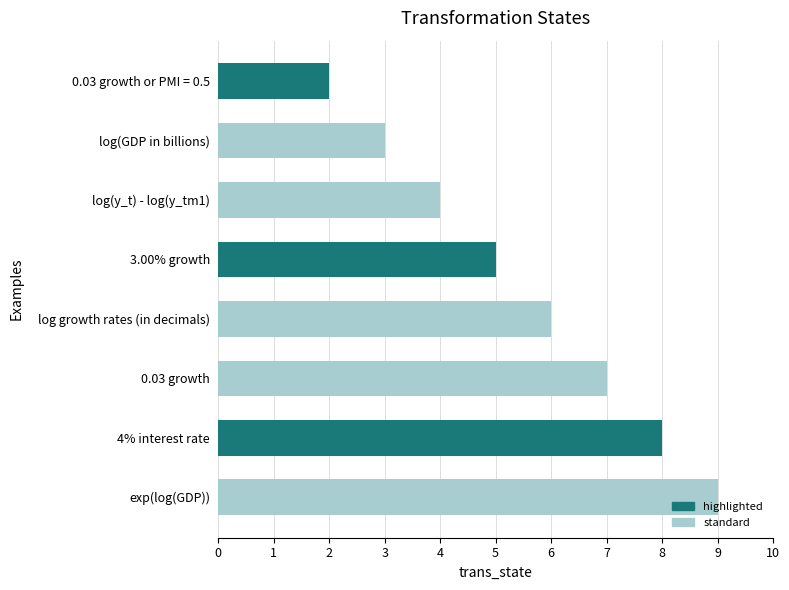

Rank the categories by value from lowest to highest.

0.03 growth or PMI = 0.5, log(GDP in billions), log(y_t) - log(y_tm1), 3.00% growth, log growth rates (in decimals), 0.03 growth, 4% interest rate, exp(log(GDP))